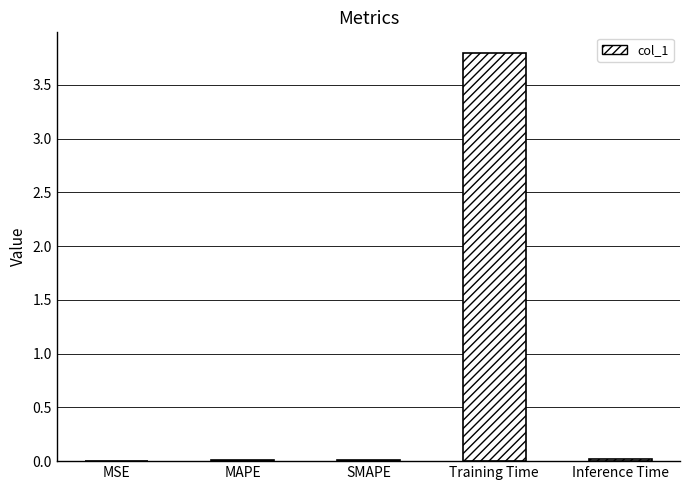

What is the greatest value displayed?

3.8